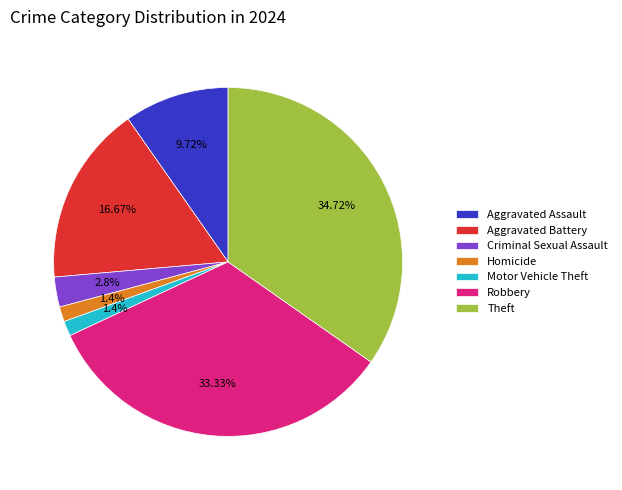

How many segments does this pie chart have?

7